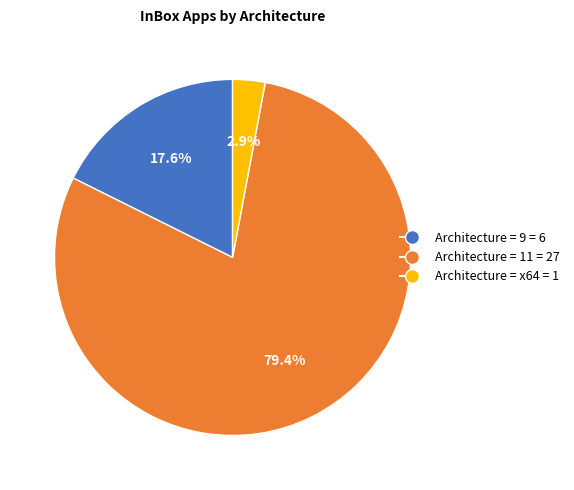

Between Architecture = x64 = 1 and Architecture = 9 = 6, which is larger?

Architecture = 9 = 6